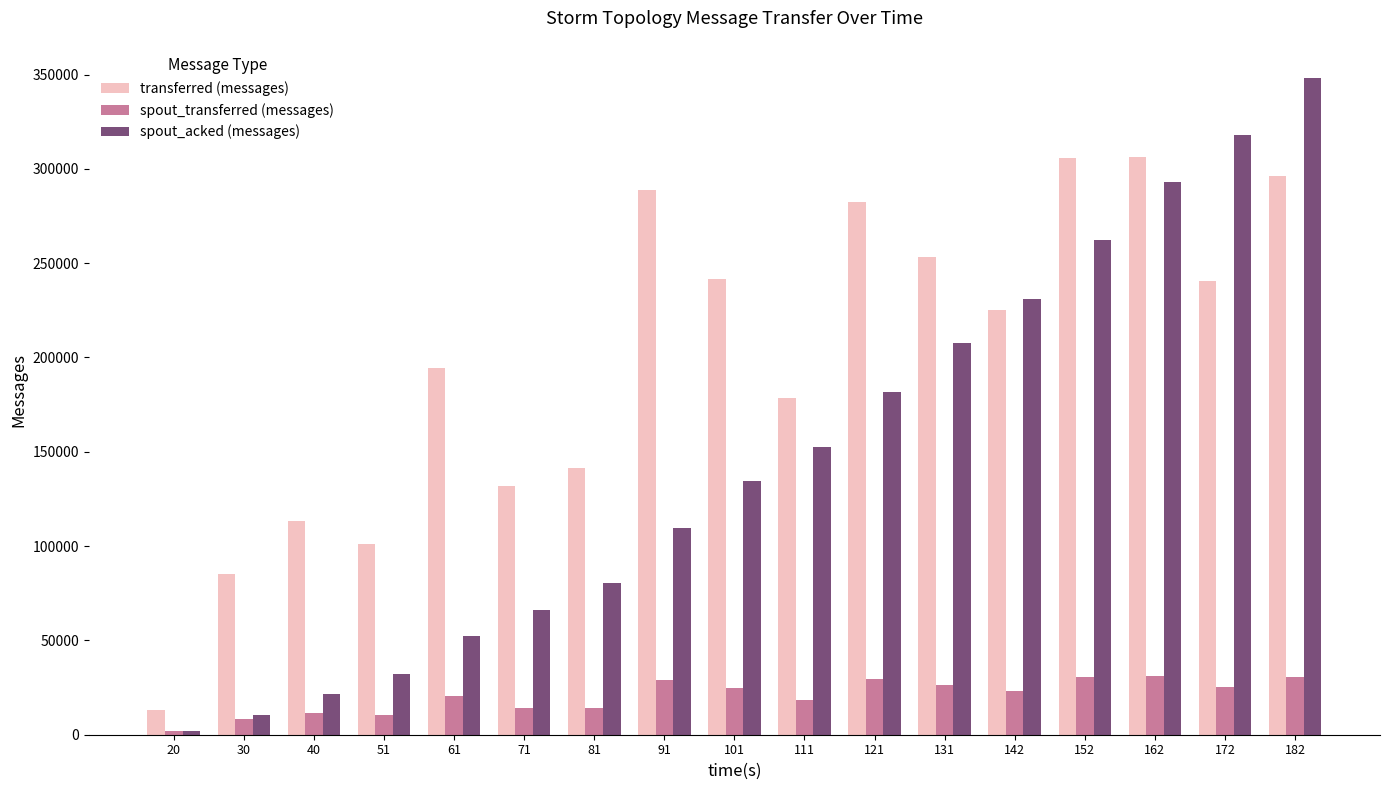

What is the difference between the transferred (messages) values at 131 and 40?

140260